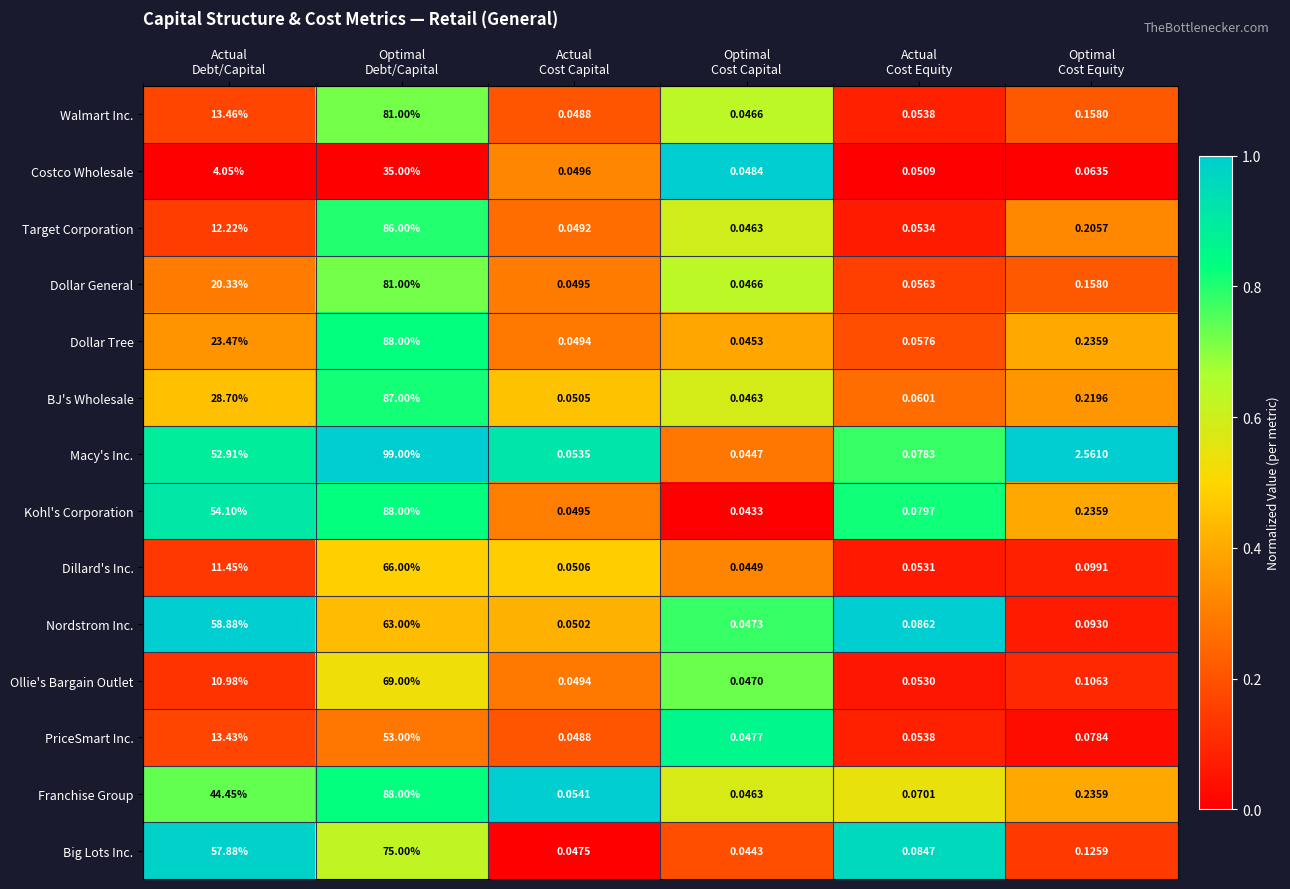

What is the total value across all series at Optimal
Cost Equity?

4.6